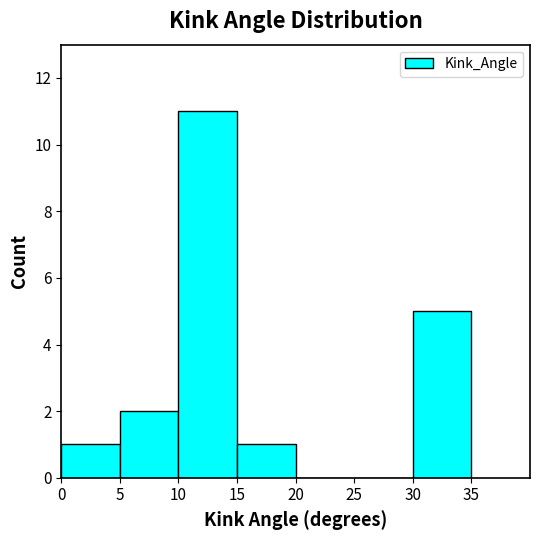

What is the height of the bar covering 10 to 15 on the x-axis? The values are not printed on the chart, so give them approximately, as read against the axis.

11